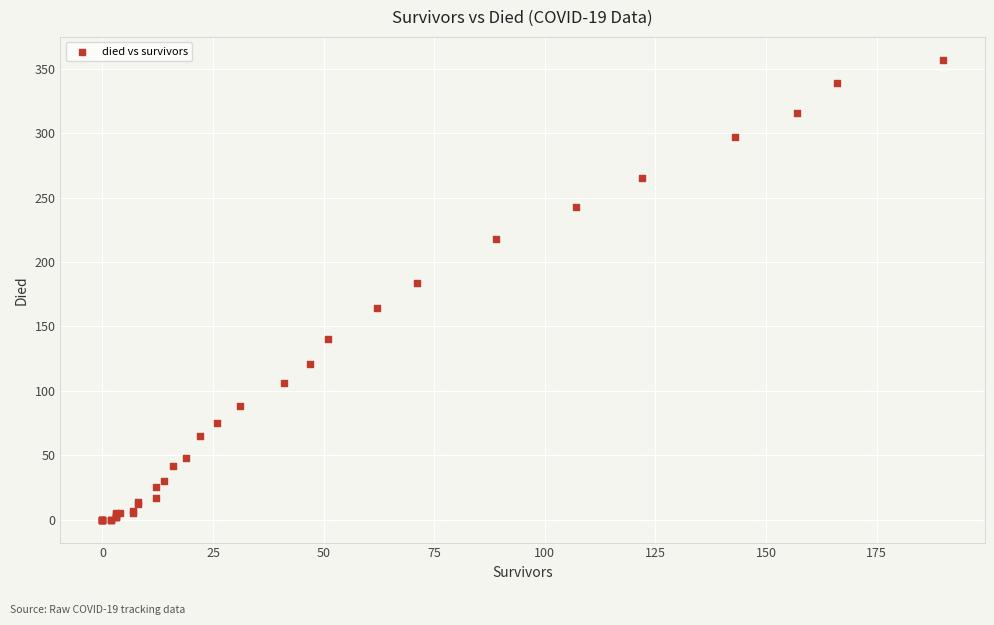

What Y value in the scatter plot is closest to 178?

184